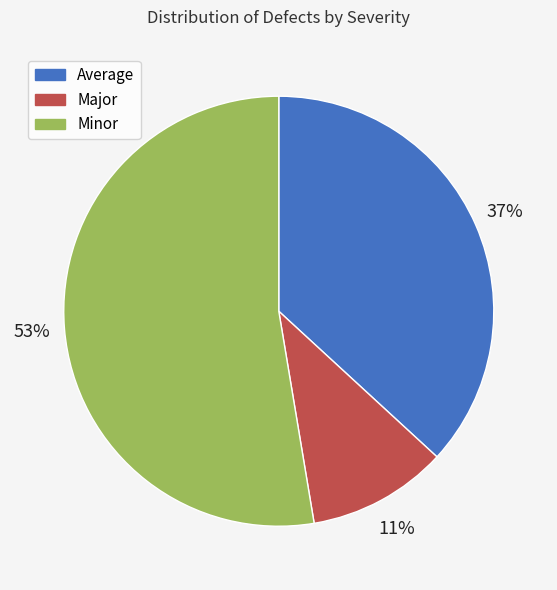

Do Average and Minor together represent more than half of the pie?

Yes